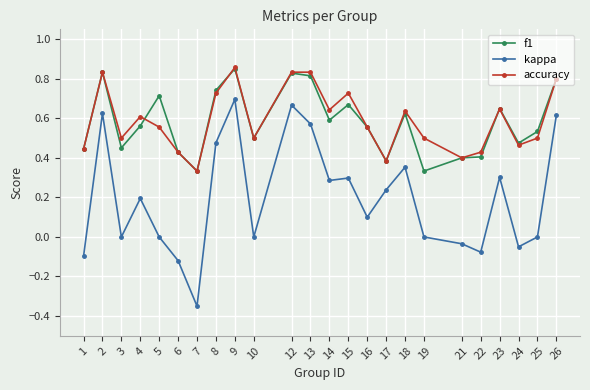

Which series changed the most between 3 and 9?

kappa